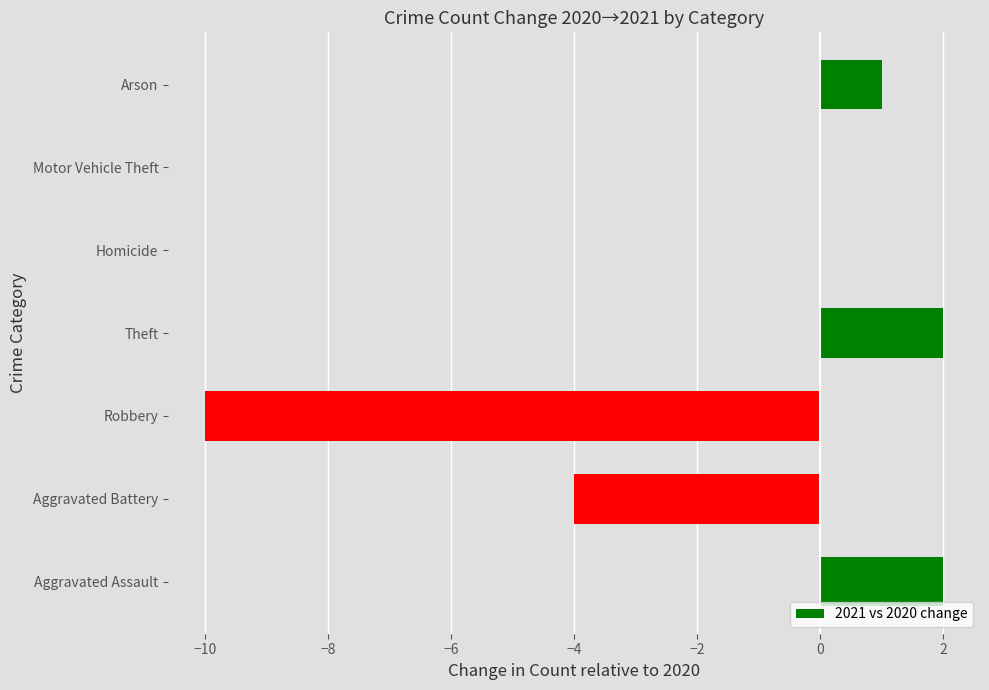

How many categories are shown in the chart?

7